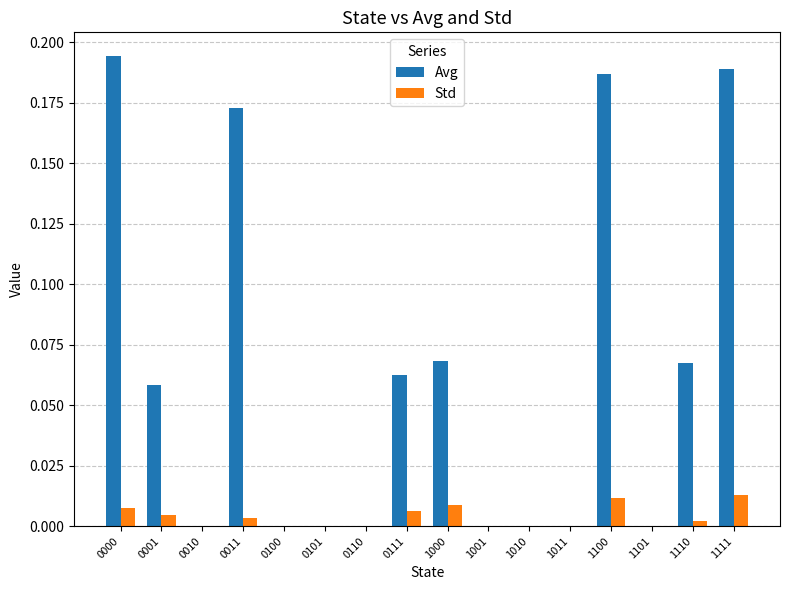

The Std series shows 0.0 at 1010. True or false?

True